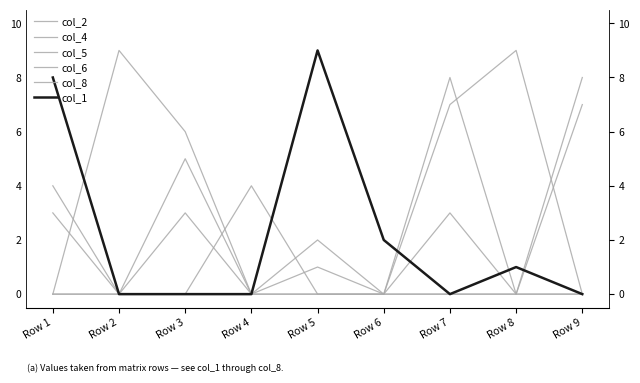

Where is col_8 nearest to the value 4?

Row 1